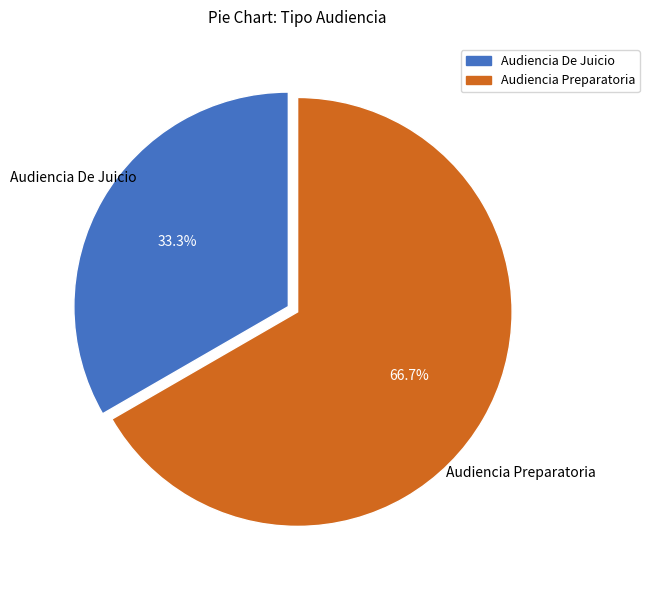

To the nearest percent, what is the difference between the largest and smallest slice percentages?

33%